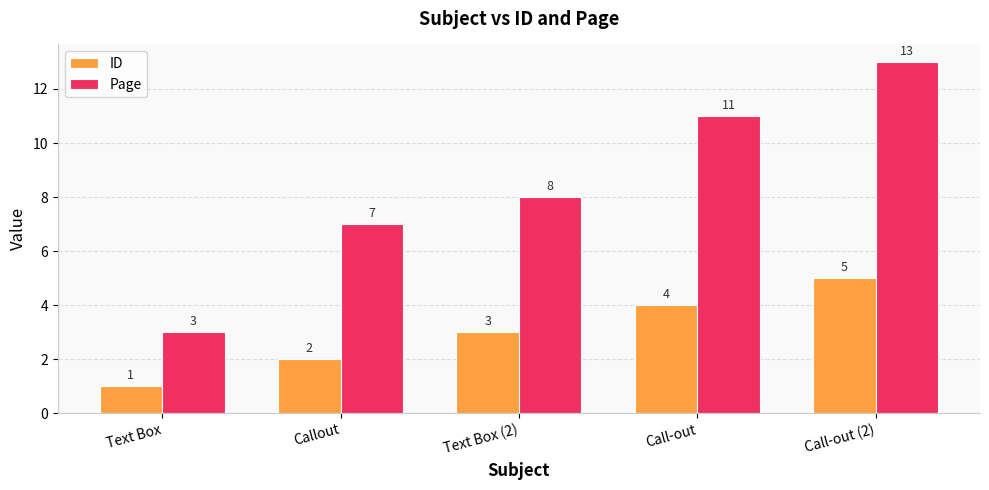

Is it true that Page equals 11 at Call-out?

True